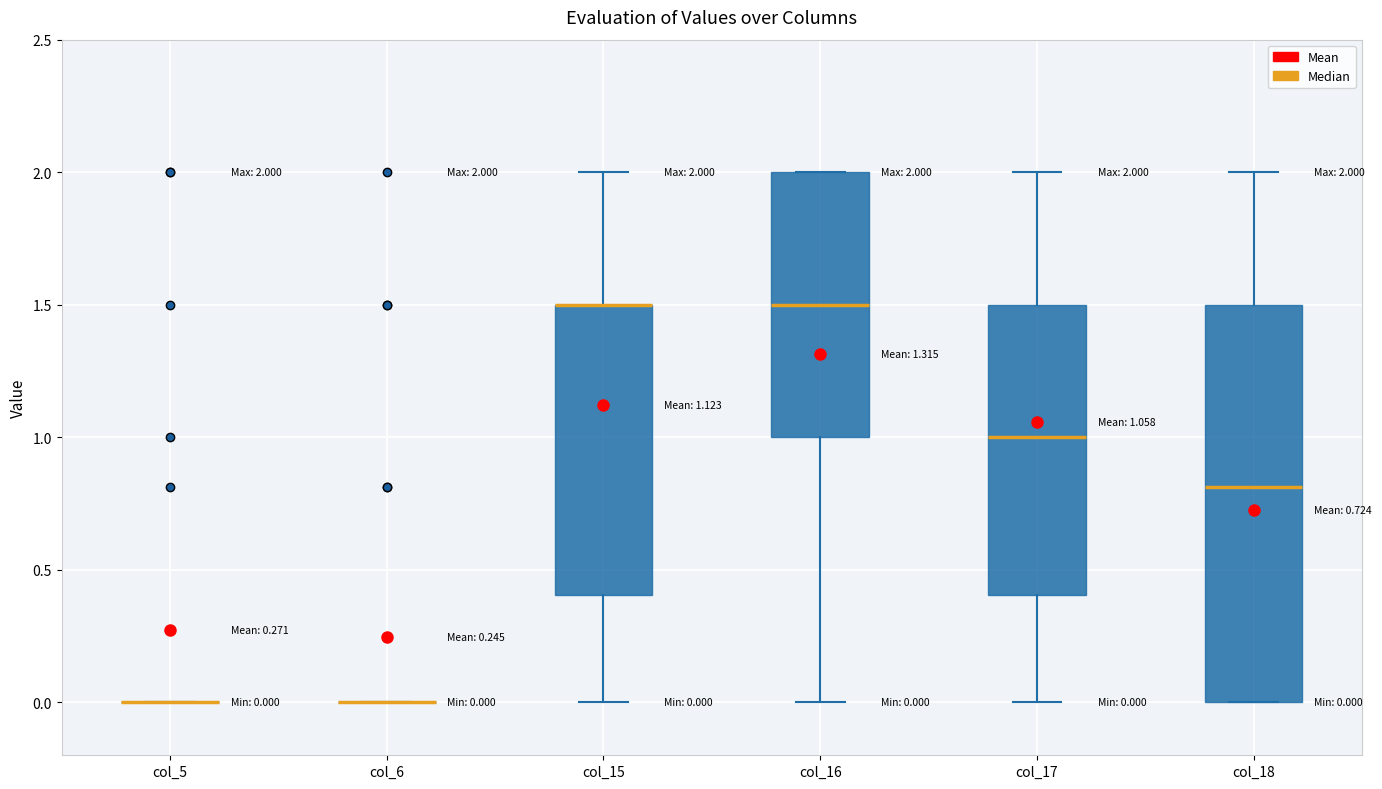

Which box is the tallest, from its lower edge to its upper edge?

col_18